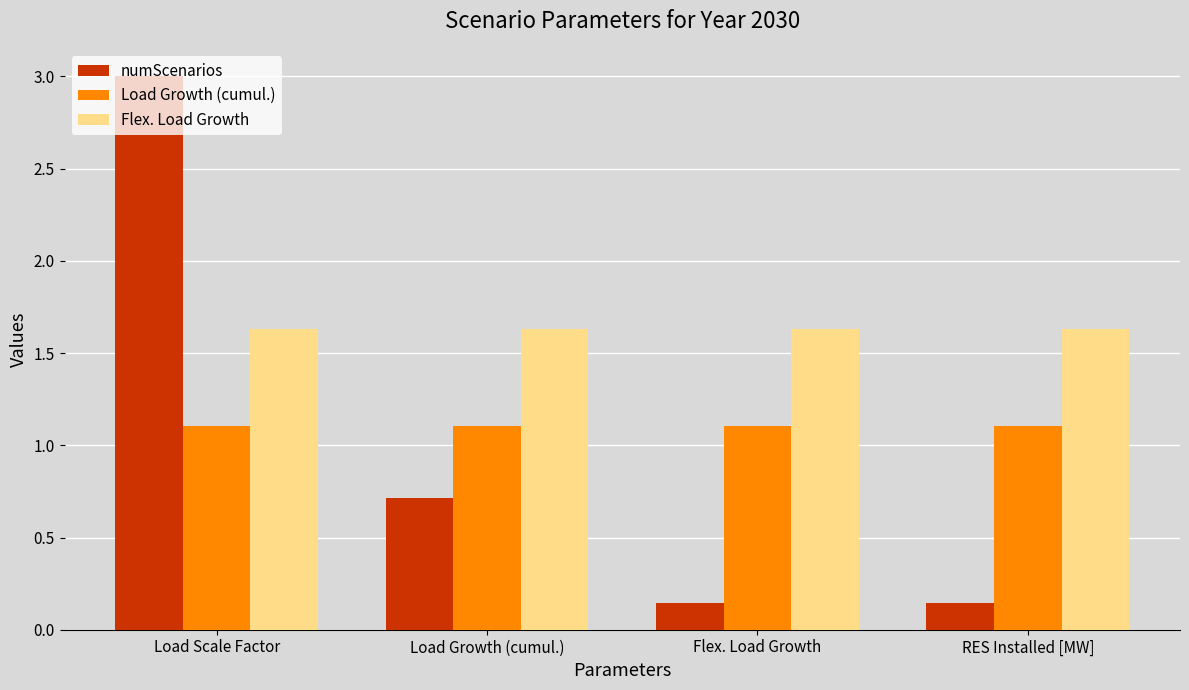

What is the difference between the second highest and second lowest values in the numScenarios series?

0.6